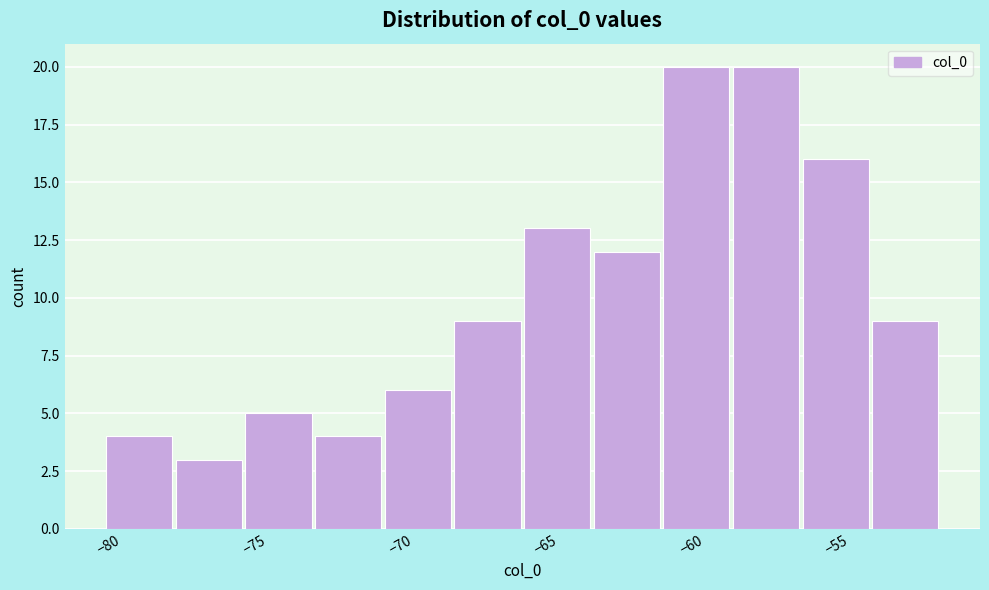

How tall is the bar that spans -65.5 to -63.5 on the x-axis? Neither the bar edges nor the heights are printed on the chart, so give them approximately, as read against the axes.

13